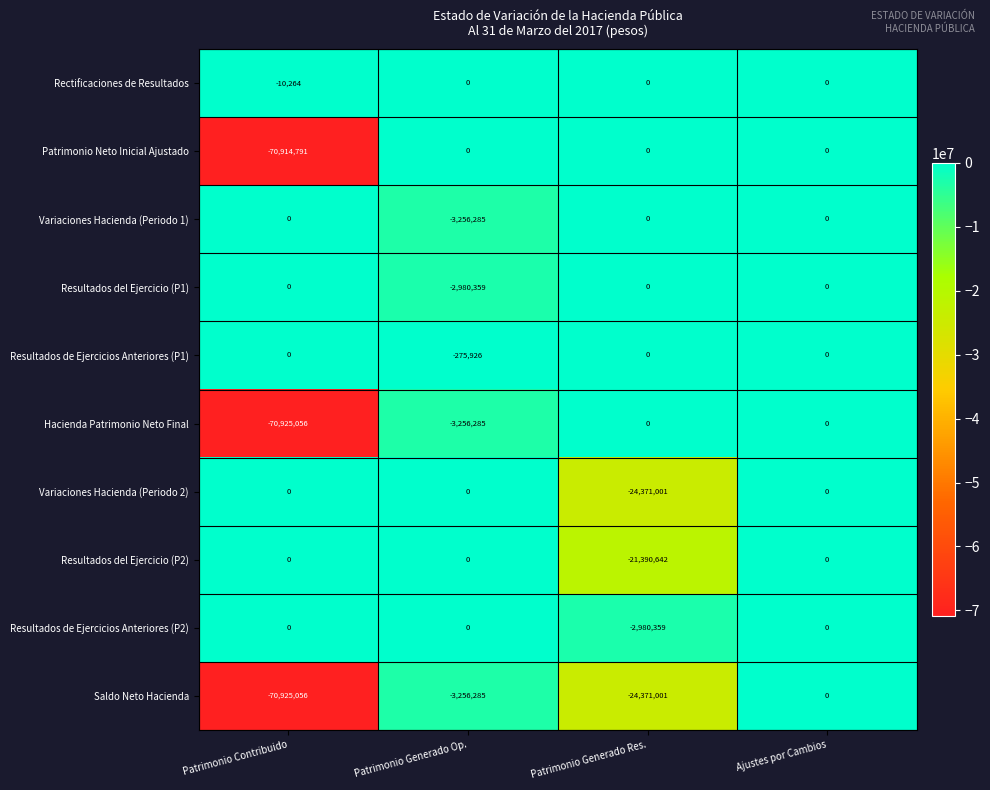

What is the sum of the Resultados del Ejercicio (P1) values at Patrimonio Generado Op. and Patrimonio Contribuido?

-2980359